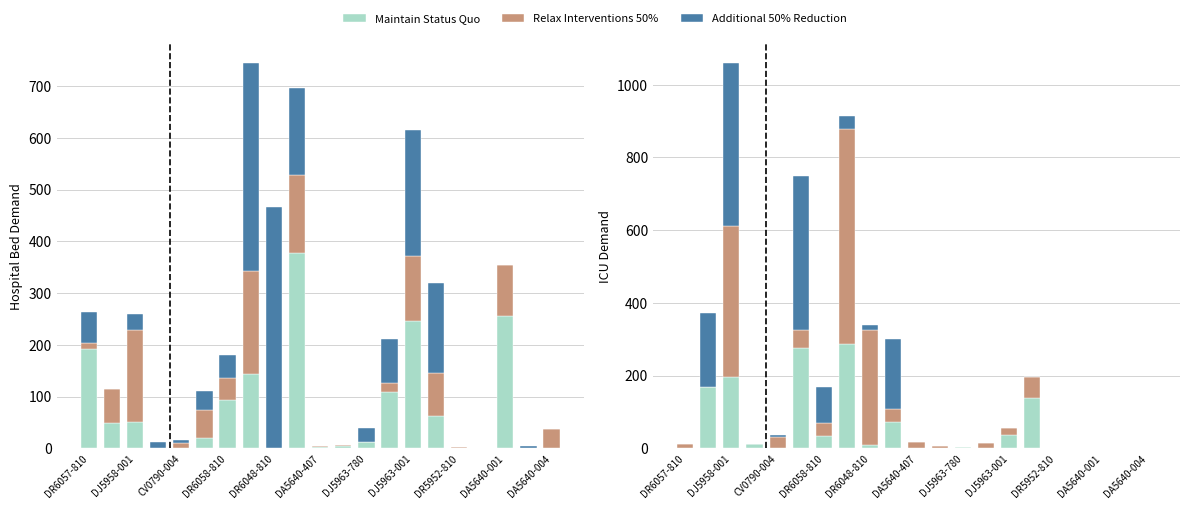

What are all the series names shown in the legend?

Maintain Status Quo, Relax Interventions 50%, Additional 50% Reduction